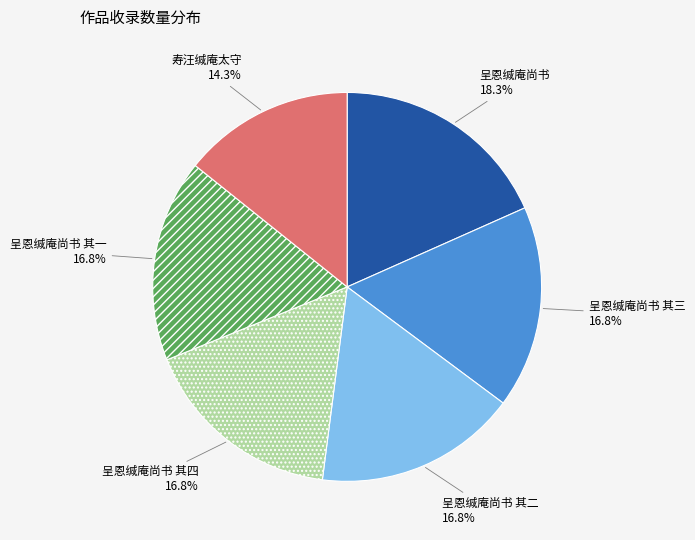

Which slice is the largest?

呈恩缄庵尚书